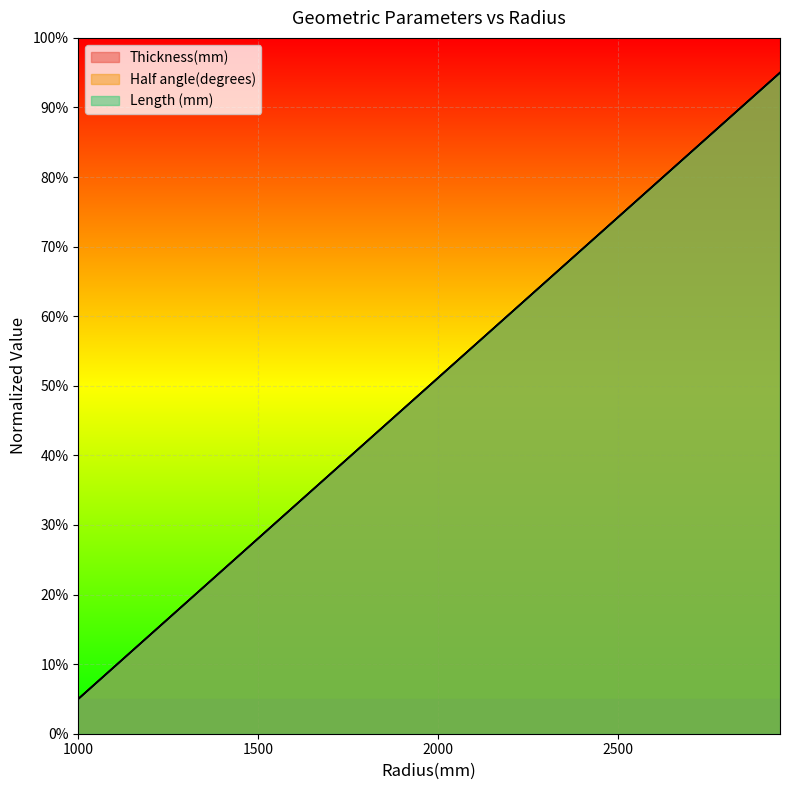

Does the chart display data point markers on the line(s)?

No